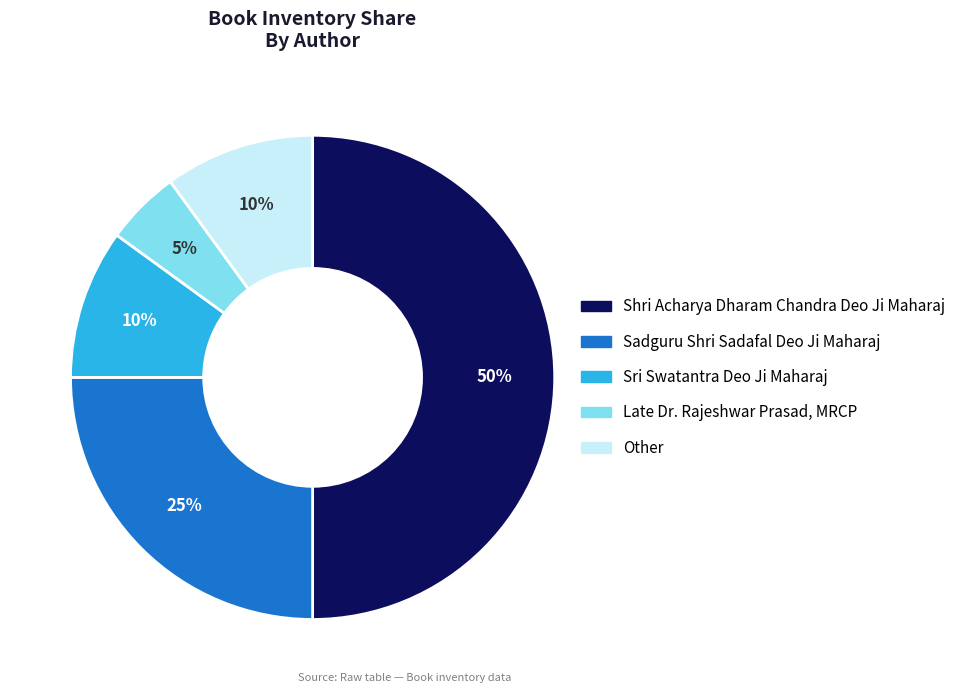

How many slices are in this pie chart?

5